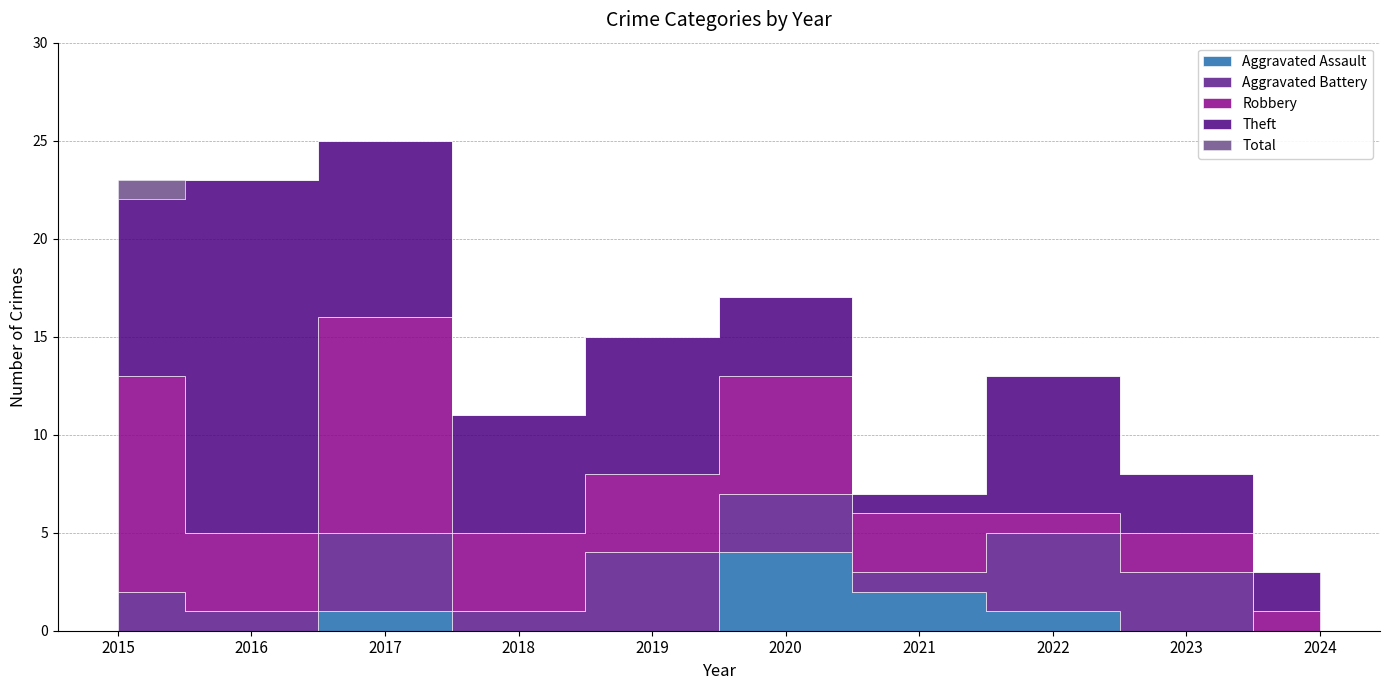

Where is Theft nearest to the value 9?

2015